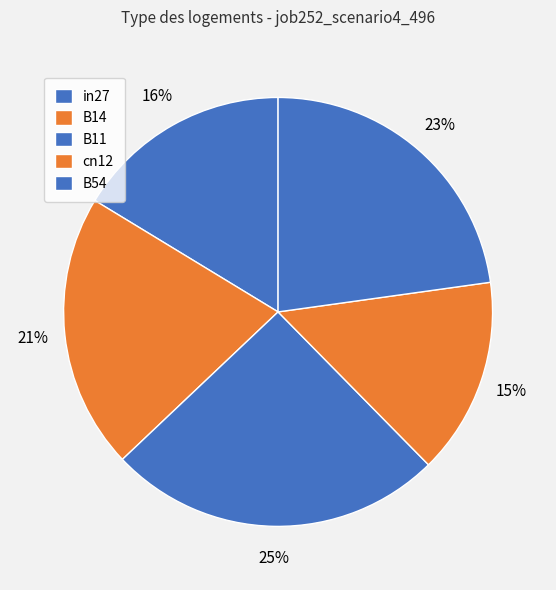

Is the sum of B54 and in27 greater than half?

No